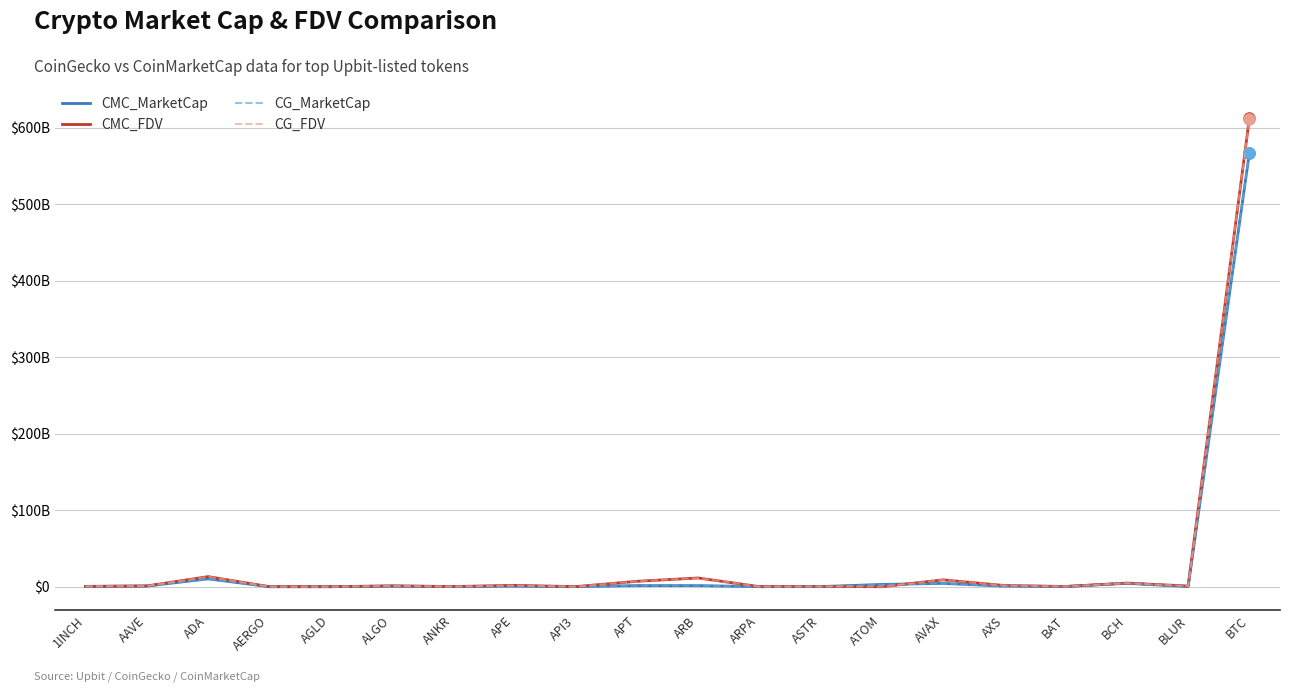

Reading left to right, transcribe all the data shown in this chart.

CMC_MarketCap: 0.3	0.9	10.3	0.0	0.0	0.8	0.2	0.7	0.1	1.5	1.5	0.1	0.2	3.0	4.3	0.8	0.3	4.4	0.2	567.2
CMC_FDV: 0.5	1.0	13.2	0.1	0.0	1.1	0.2	1.8	0.1	7.1	11.4	0.1	0.4	0.0	9.0	1.6	0.3	4.8	0.9	612.5
CG_MarketCap: 0.3	0.9	10.3	0.0	0.0	0.8	0.2	0.7	0.1	1.5	1.5	0.0	0.2	2.5	4.3	0.8	0.3	4.4	0.2	566.9
CG_FDV: 0.5	1.0	13.2	0.1	0.0	1.1	0.2	1.8	0.1	7.1	11.4	0.1	0.4	0.0	9.0	1.6	0.3	4.8	0.9	612.1